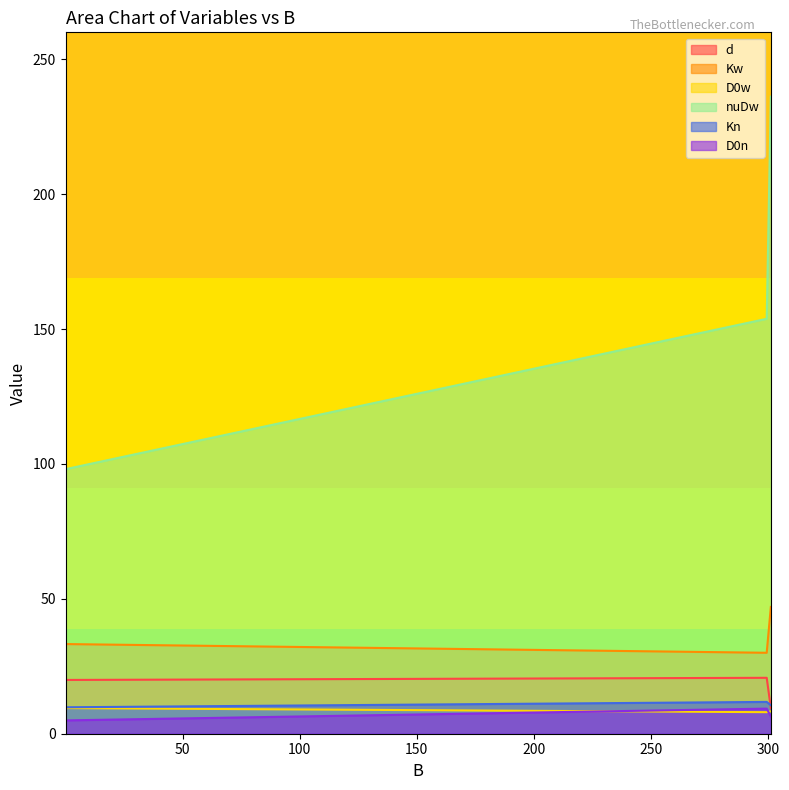

List the labels in order of D0w value, largest first.

0.05778887780440017, 301.1685000692032, 299.40222453749567